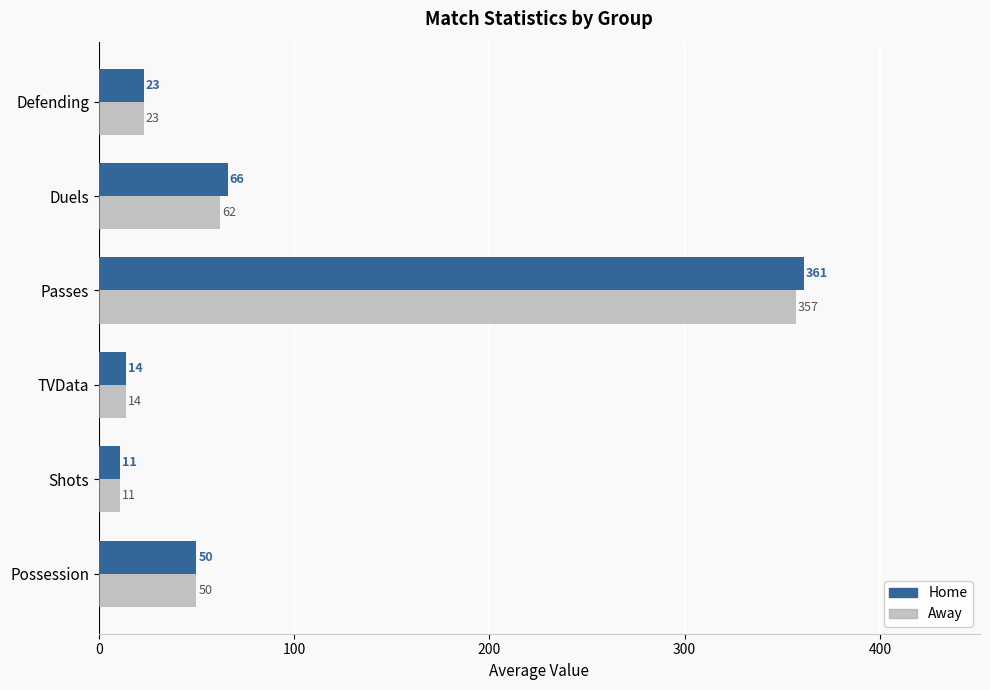

What is the maximum value for Home?

361